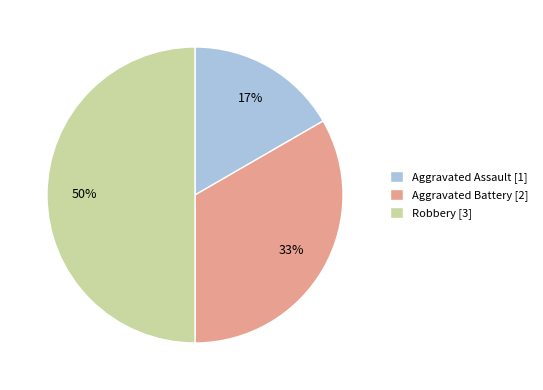

Which has a higher value, Aggravated Battery or Robbery?

Robbery